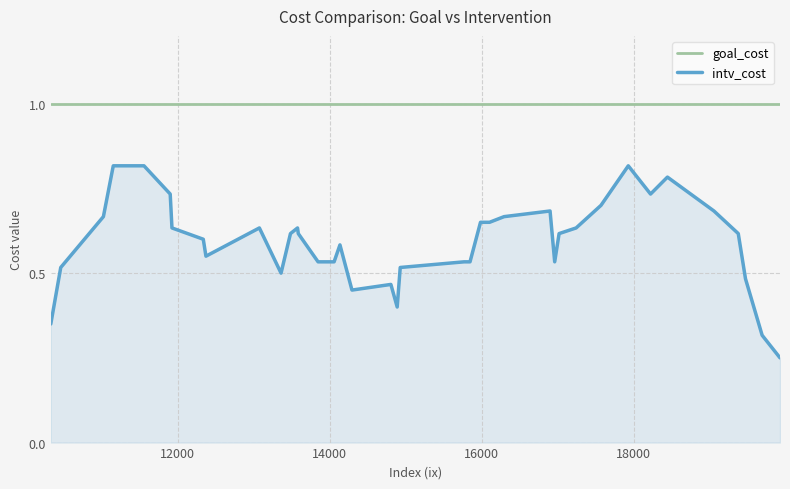

True or false: goal_cost and intv_cost cross at least once.

False